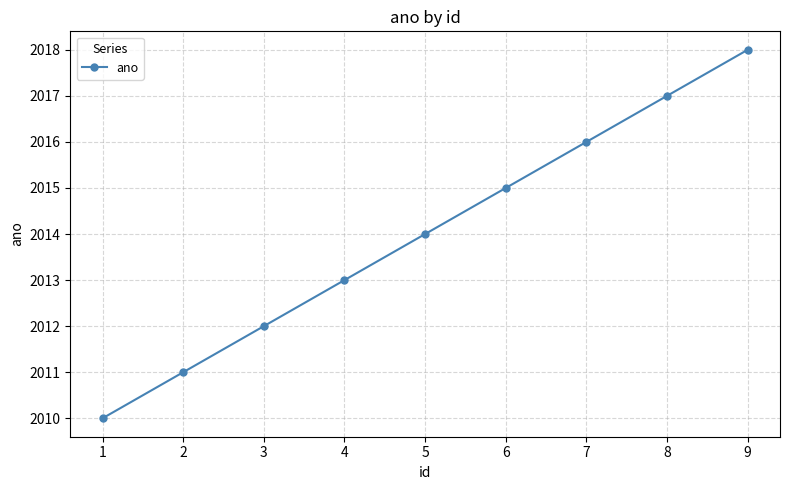

How many lines are shown in the chart?

1